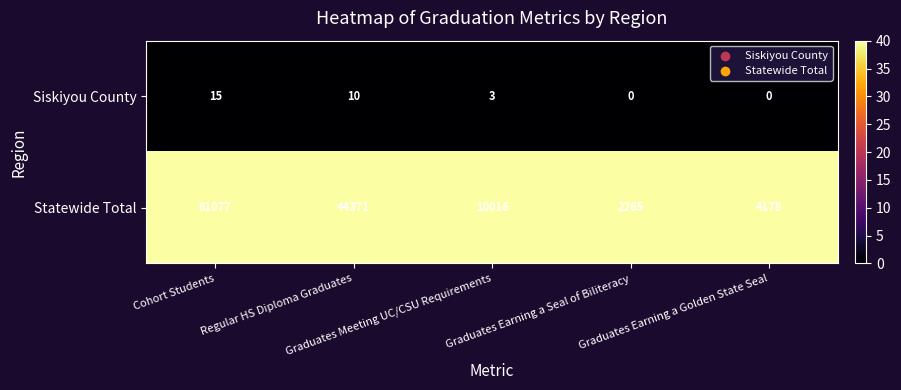

What is the difference between the second highest and second lowest values in the Siskiyou County series?

10